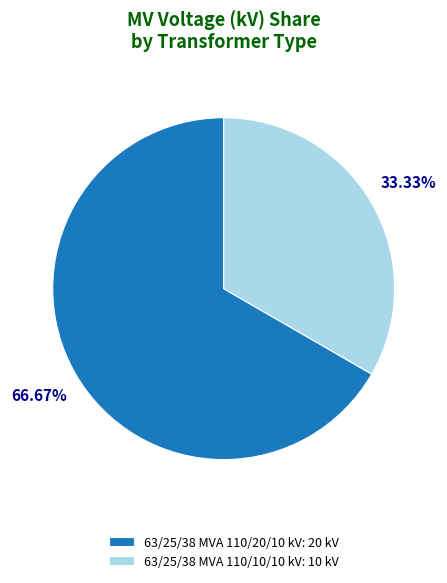

What percentage is the 63/25/38 MVA 110/10/10 kV slice, to the nearest percent?

33%